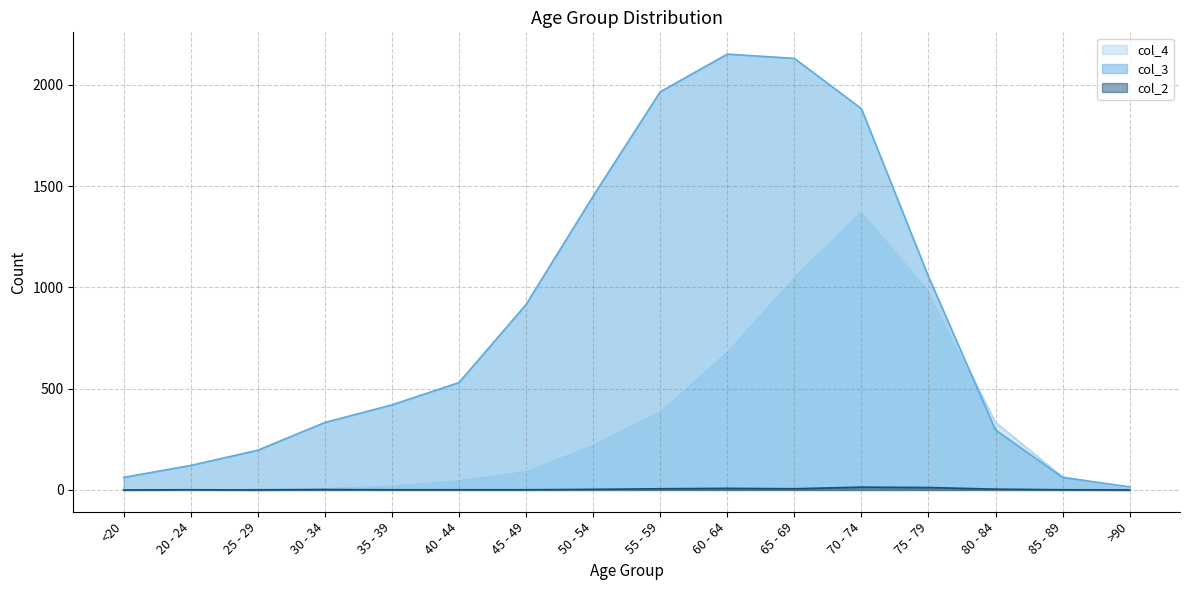

True or false: col_3 and col_2 cross at least once.

False